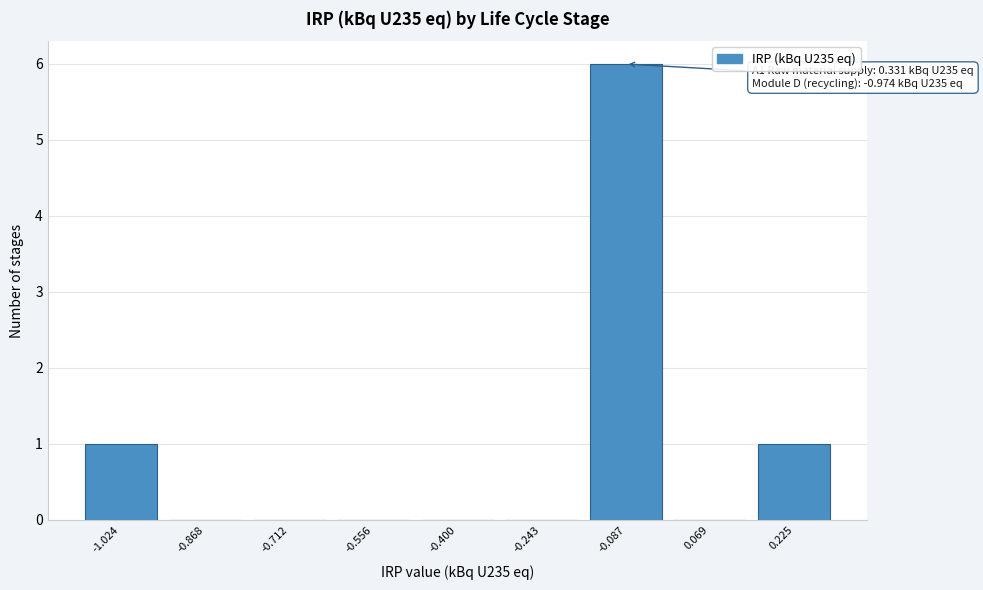

Reading right to left, transcribe all the data shown in this chart.

0.225=1	0.069=0	-0.087=6	-0.243=0	-0.400=0	-0.556=0	-0.712=0	-0.868=0	-1.024=1